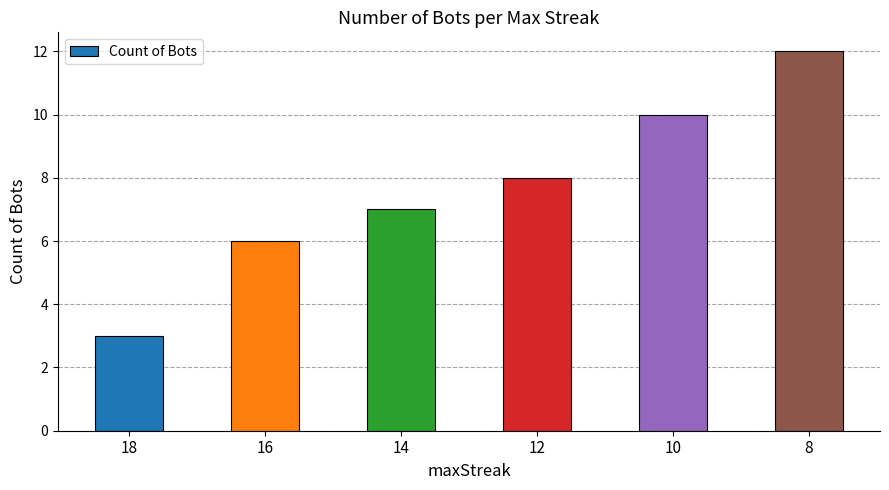

What is the approximate value at 16?

6